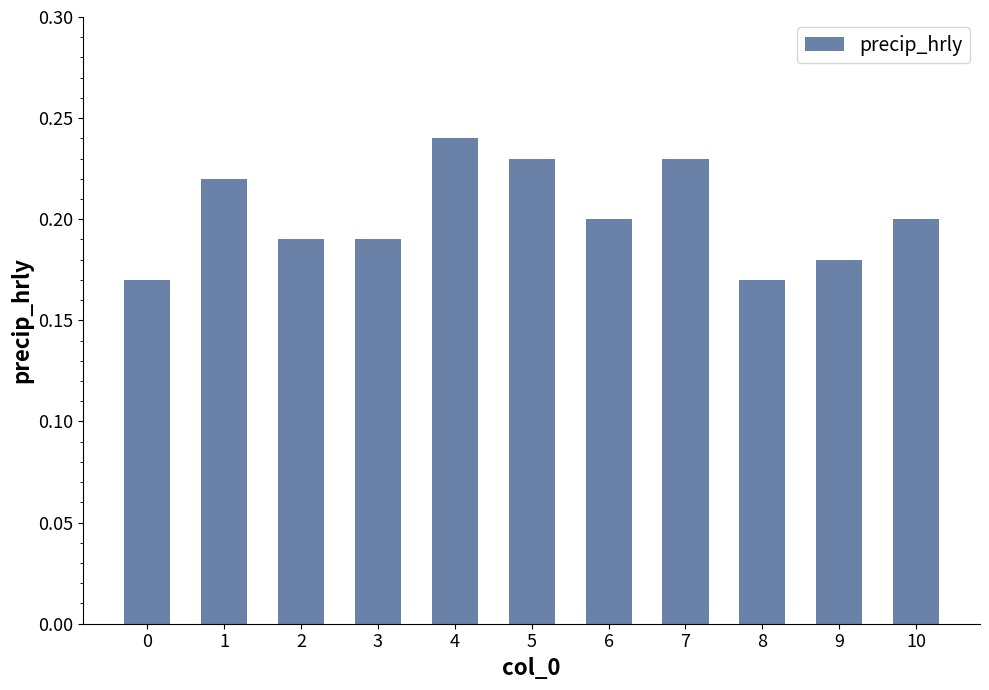

What is the sum of all values?

2.2